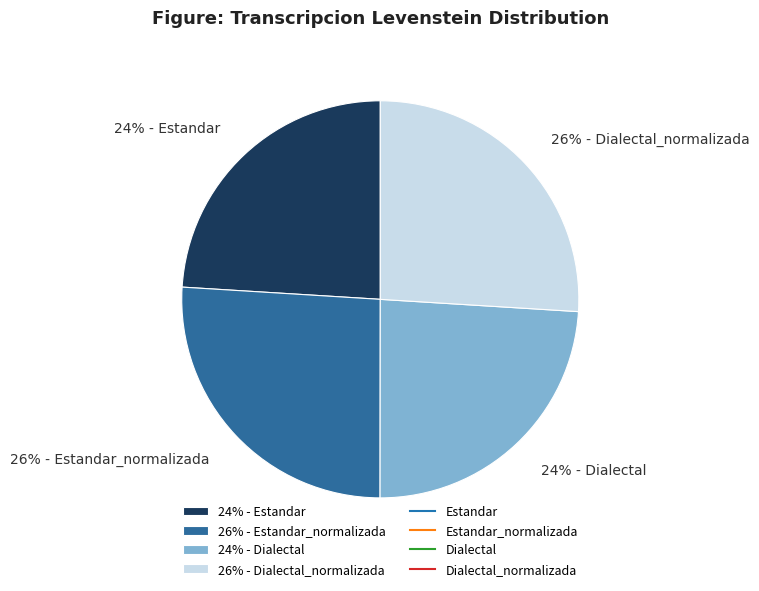

To the nearest percent, what is the average slice percentage?

25%